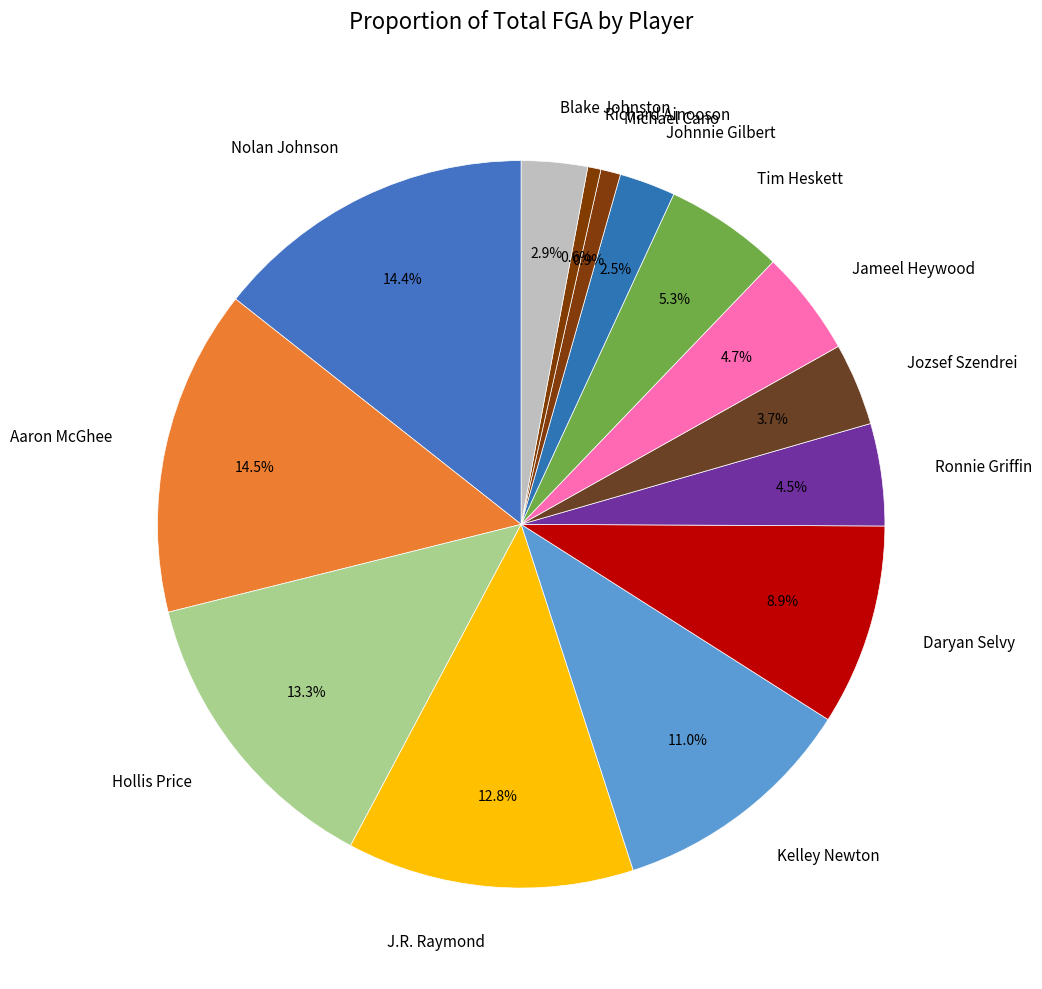

True or false: Jameel Heywood accounts for 5% of the total.

True